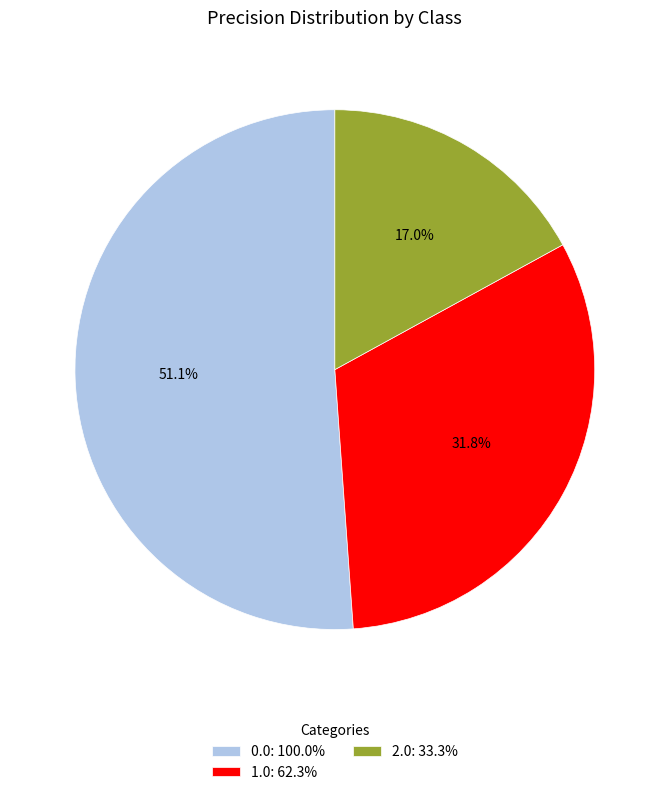

To the nearest percent, what percentage of the pie is 0.0?

51%